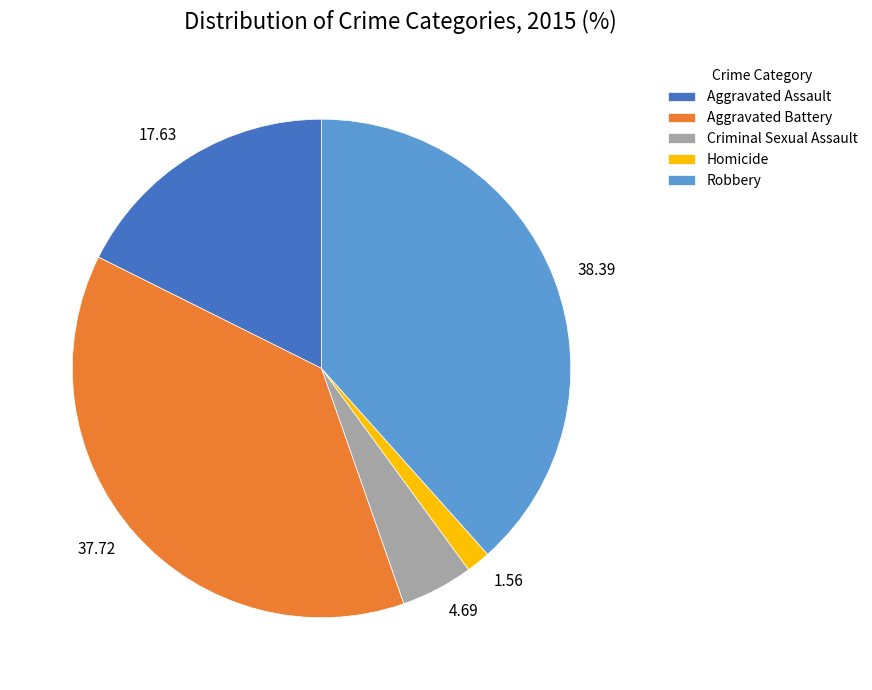

Rank the categories by value from highest to lowest.

Robbery, Aggravated Battery, Aggravated Assault, Criminal Sexual Assault, Homicide